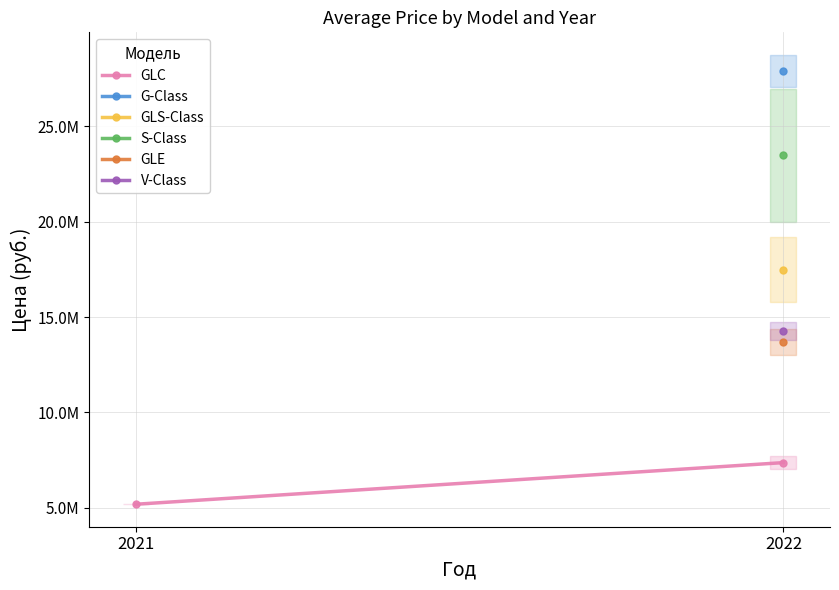

What is the change in value from 2021 to 2022?

+2181780